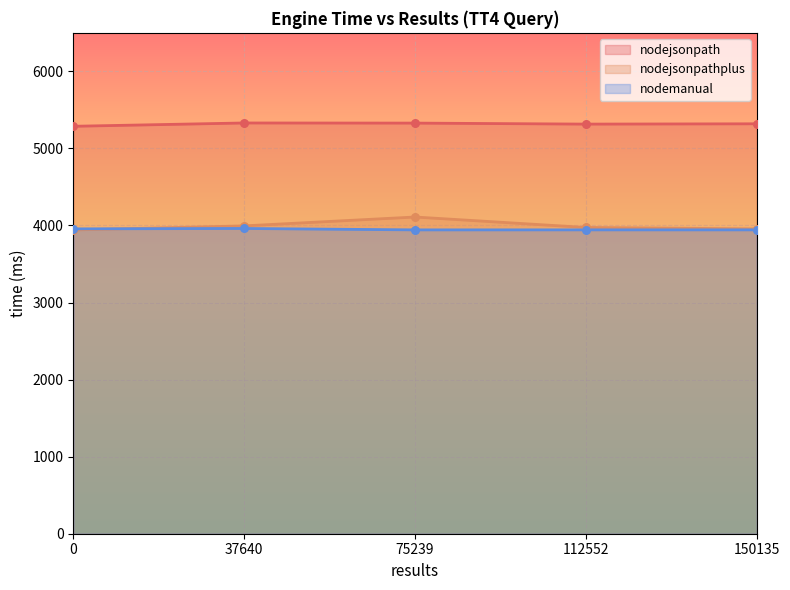

What is the total value across all series at 150135?

13219.3